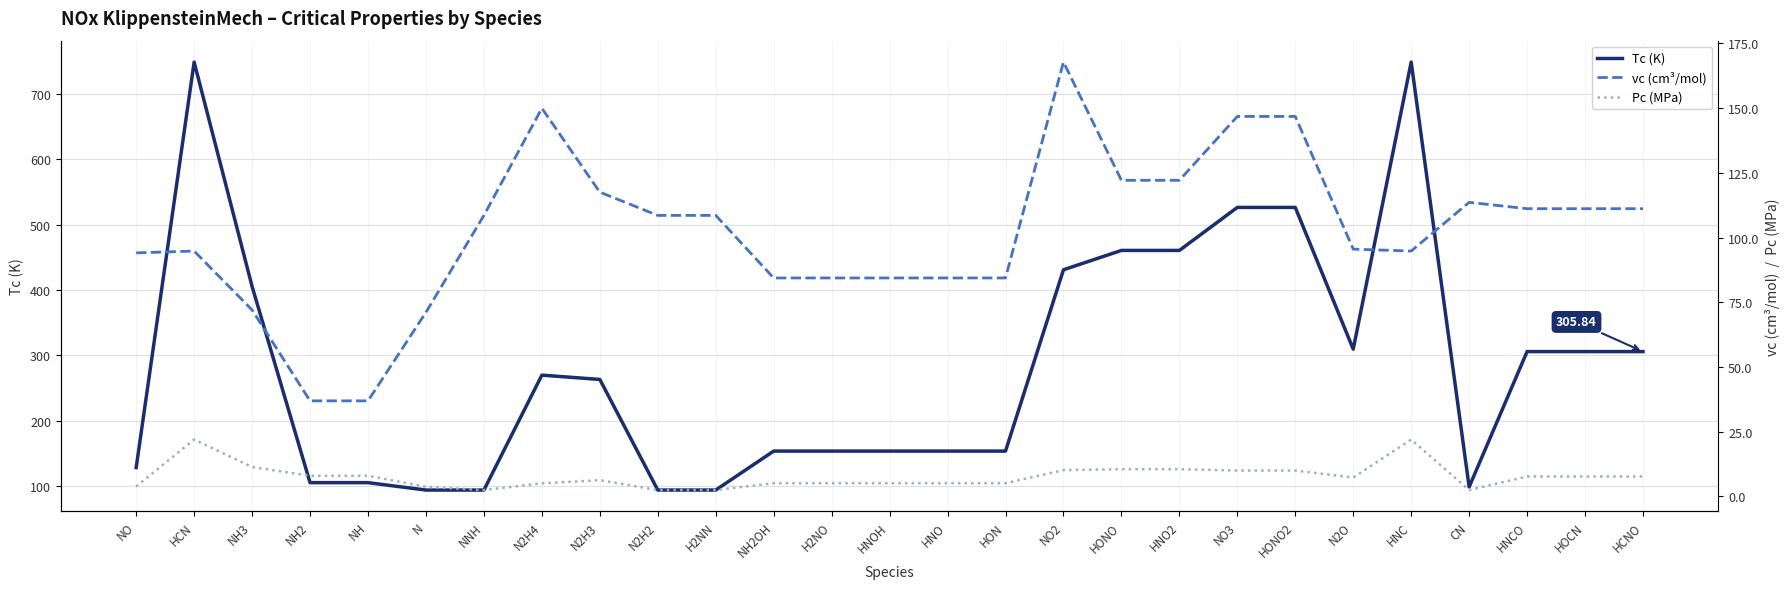

Between HOCN and N2H3, which is larger?

HOCN